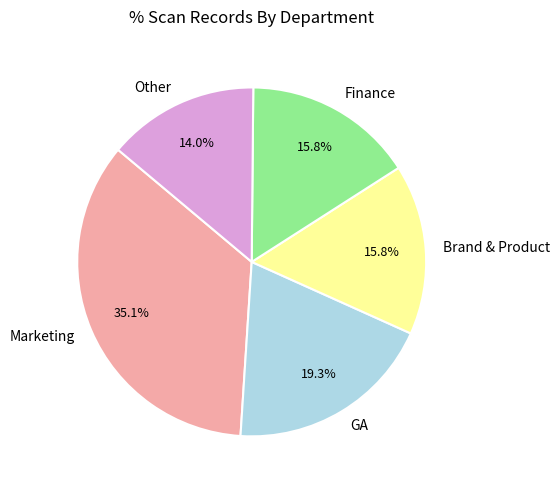

Does Brand & Product represent more than half of the total?

No